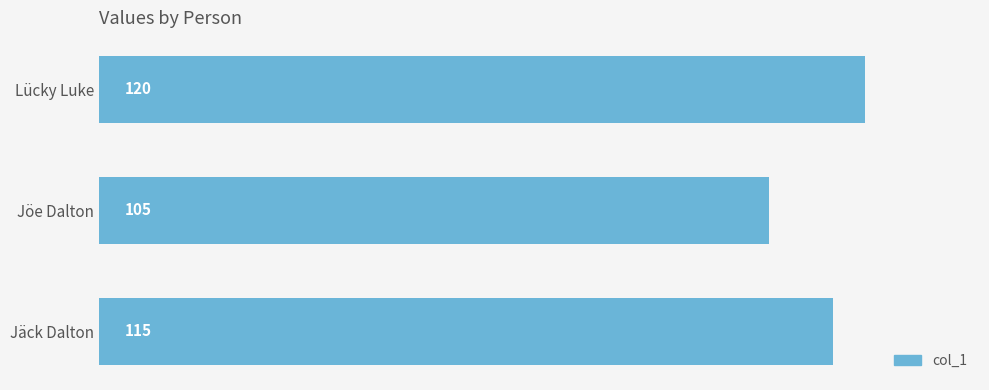

What is the change in value from Jäck Dalton to Jöe Dalton?

-10